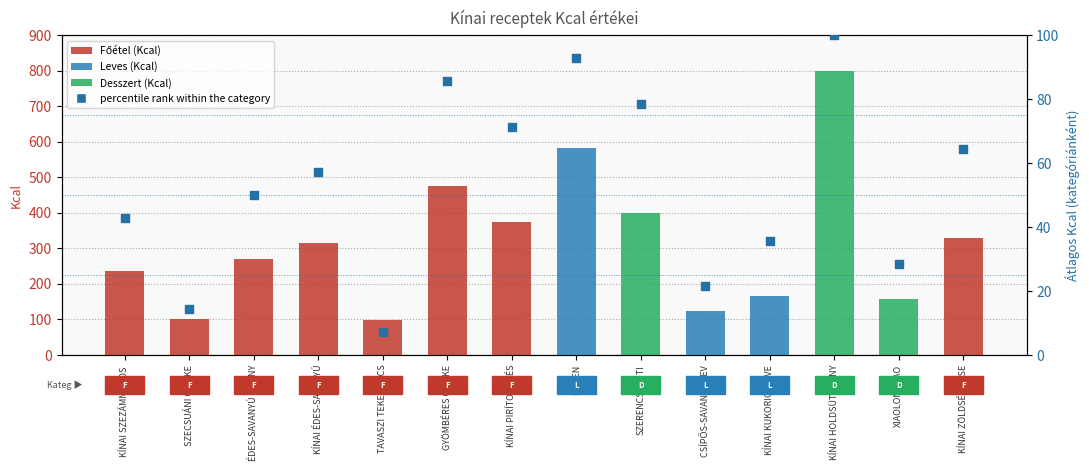

What is the ratio of the value at SZERENCSESÜTI to the value at ÉDES-SAVANYÚ HÚSNY?

1.6